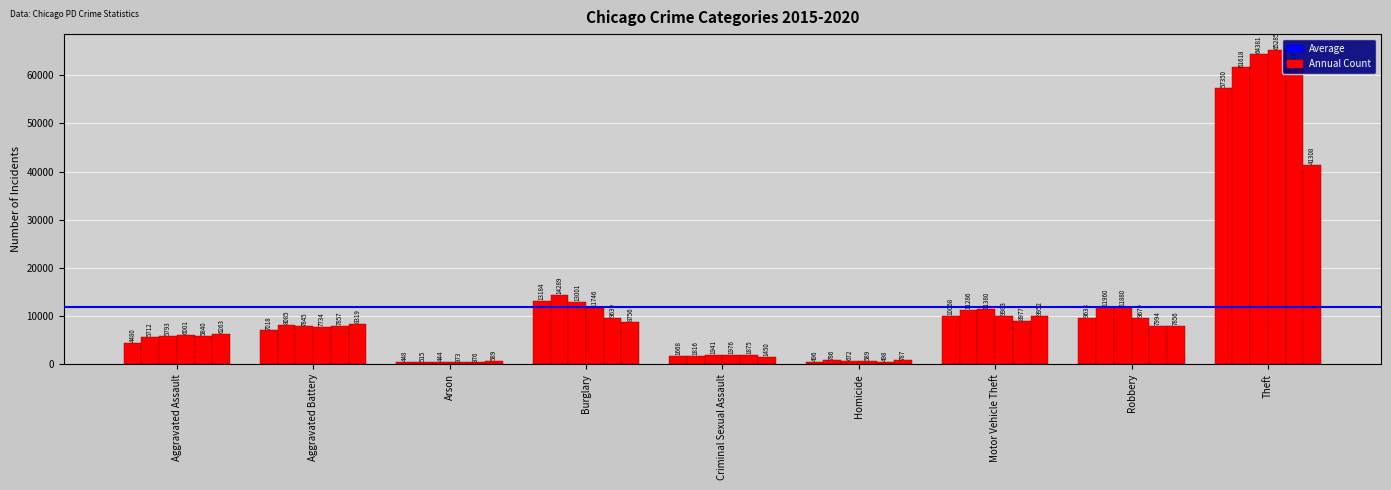

What is the label of the 3rd bar from the right?

Motor Vehicle Theft